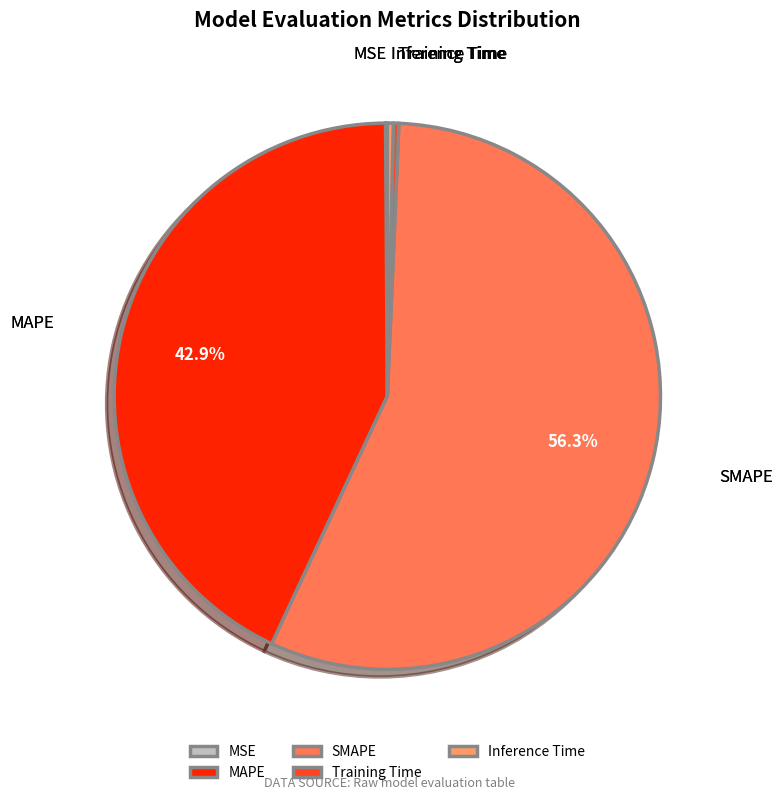

What percentage is the SMAPE slice, to the nearest percent?

56%